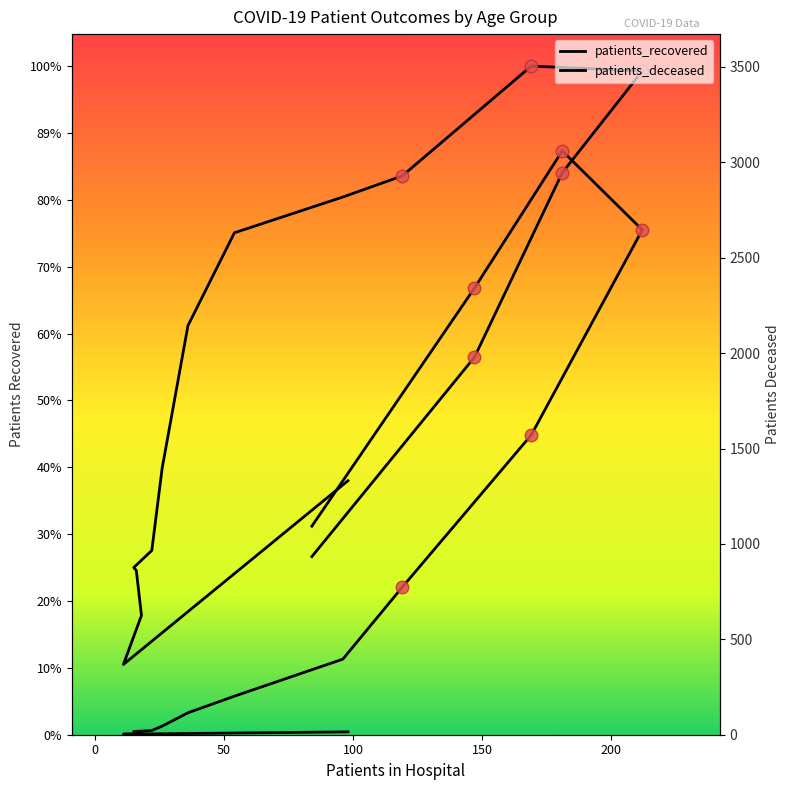

What is the difference between the patients_recovered values at 80-84 and 70-74?

1669